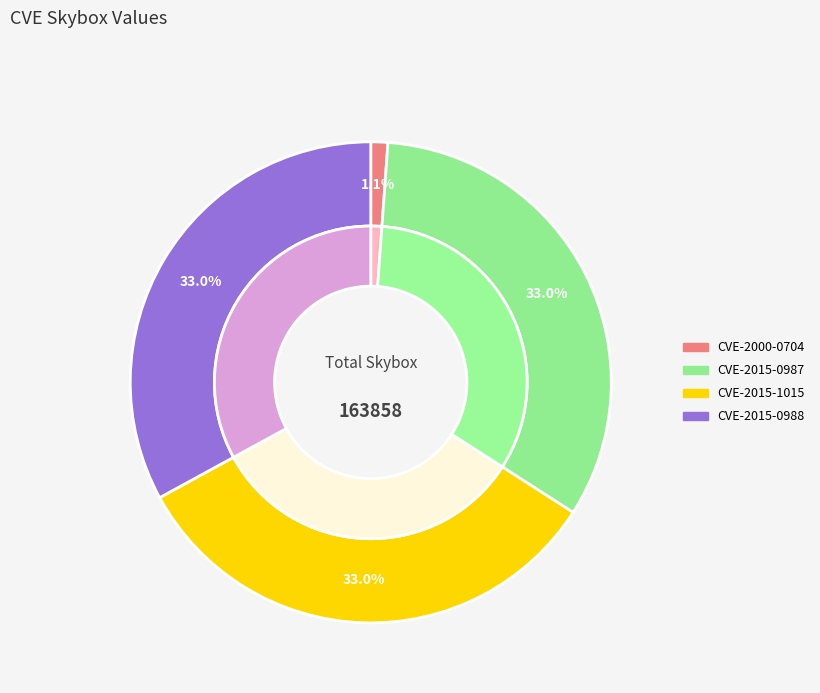

Approximately how many times larger is the value at CVE-2015-0988 compared to CVE-2000-0704?

28.9